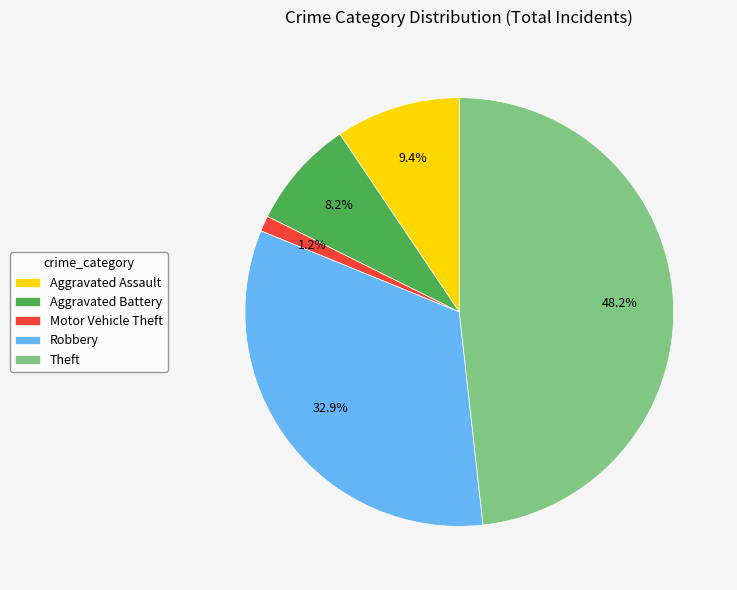

Which slice is the largest?

Theft